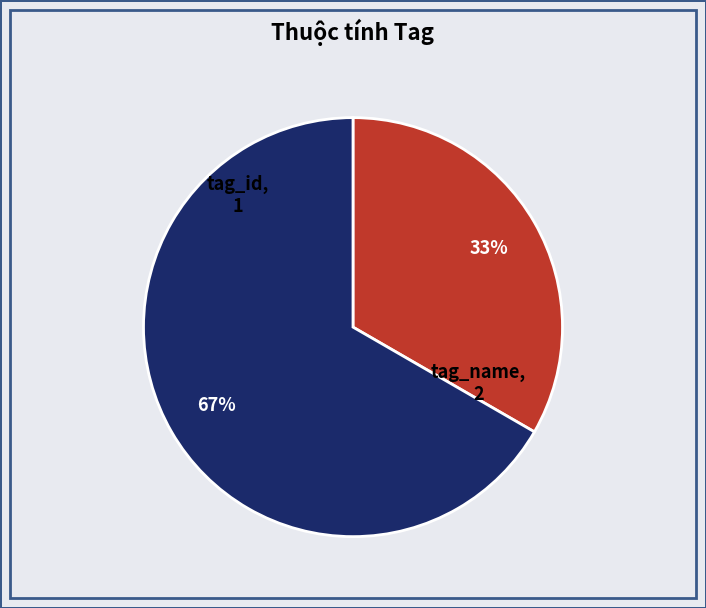

How many slices are in this pie chart?

2